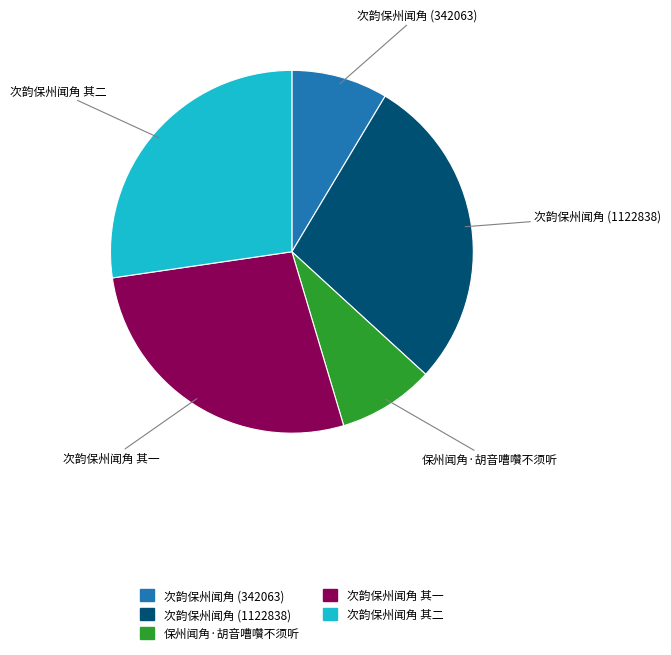

Is there a majority slice in this chart?

No